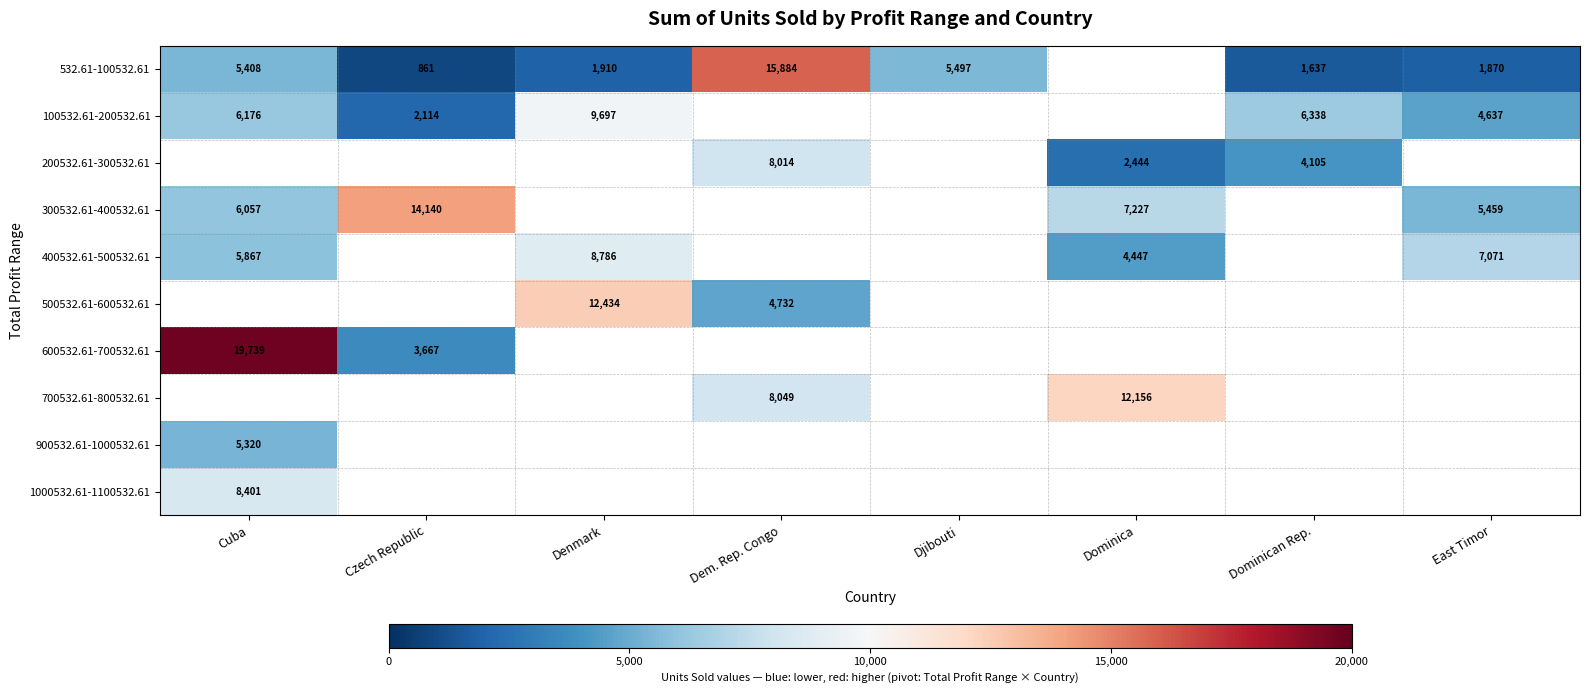

Is the value of 700532.61-800532.61 at Dem. Rep. Congo greater than the value of 600532.61-700532.61 at Czech Republic?

Yes